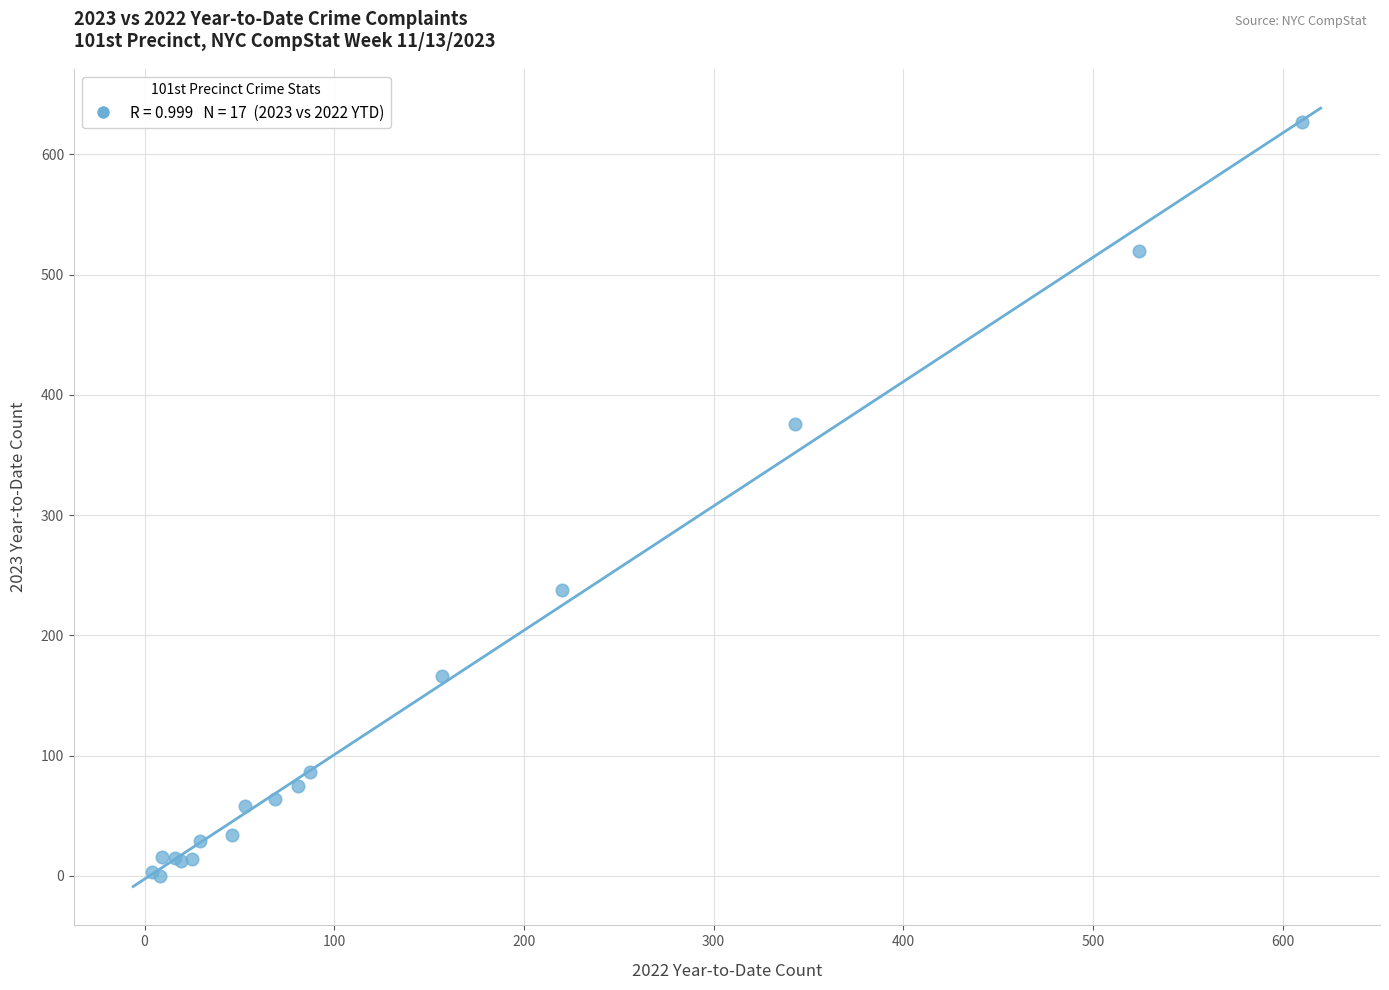

What Y value in the scatter plot is closest to 313?

376